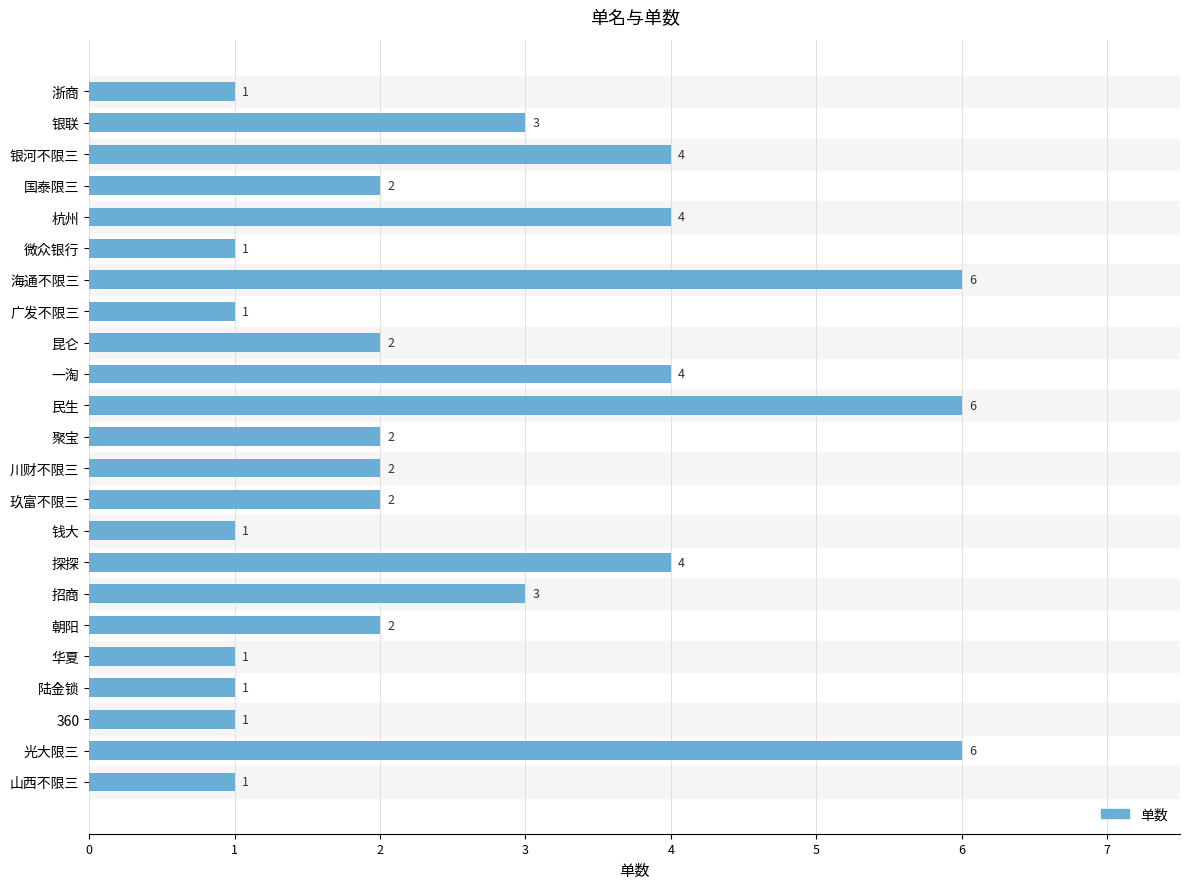

Reading bottom to top, what are all the values shown in this chart?

1	6	1	1	1	2	3	4	1	2	2	2	6	4	2	1	6	1	4	2	4	3	1